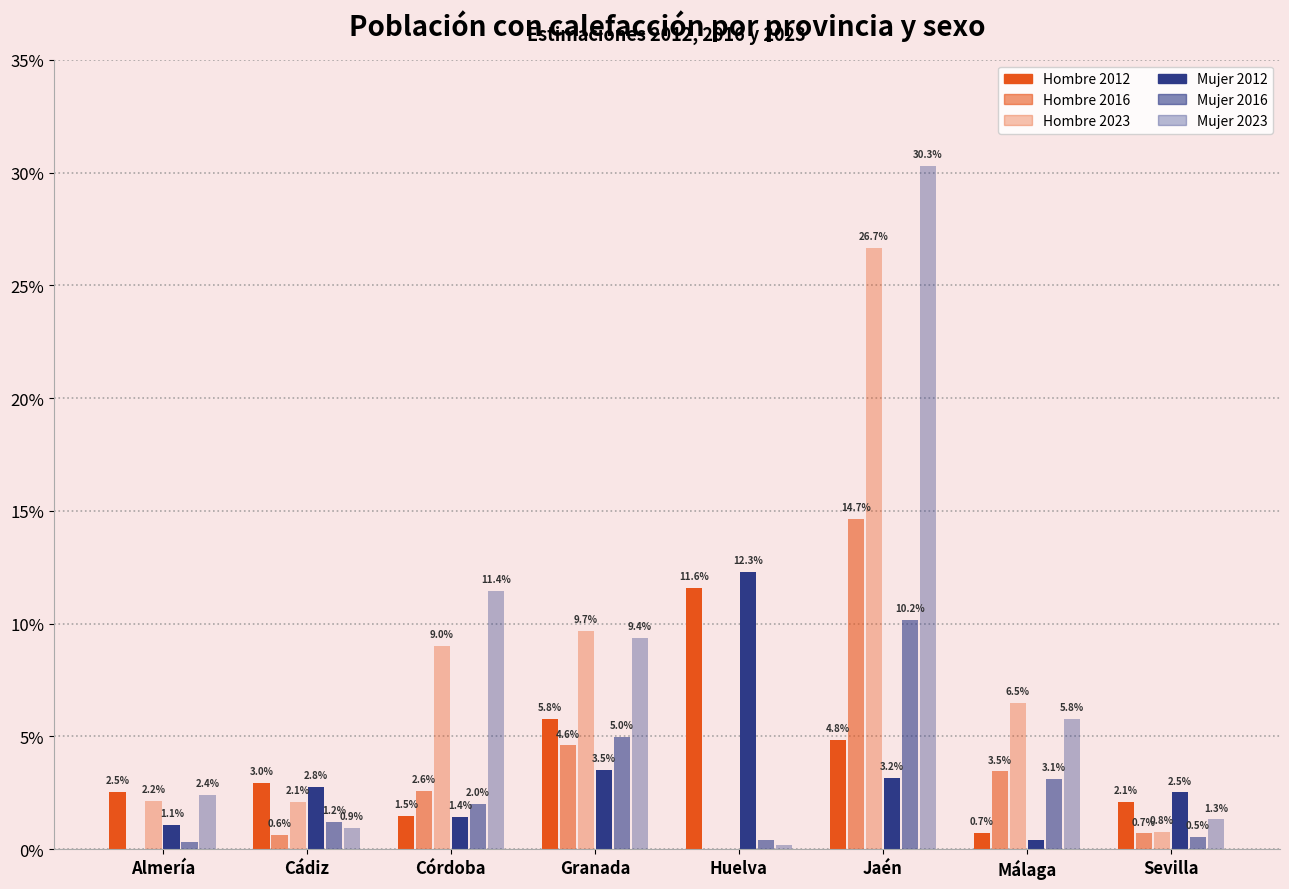

Does the chart contain stacked bars?

No